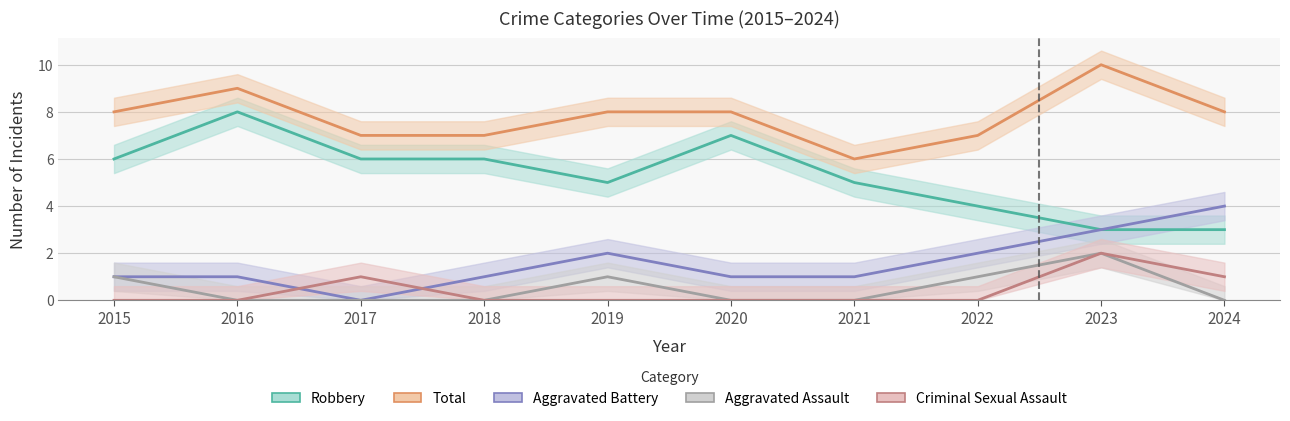

How many data points in Total are above 8?

2